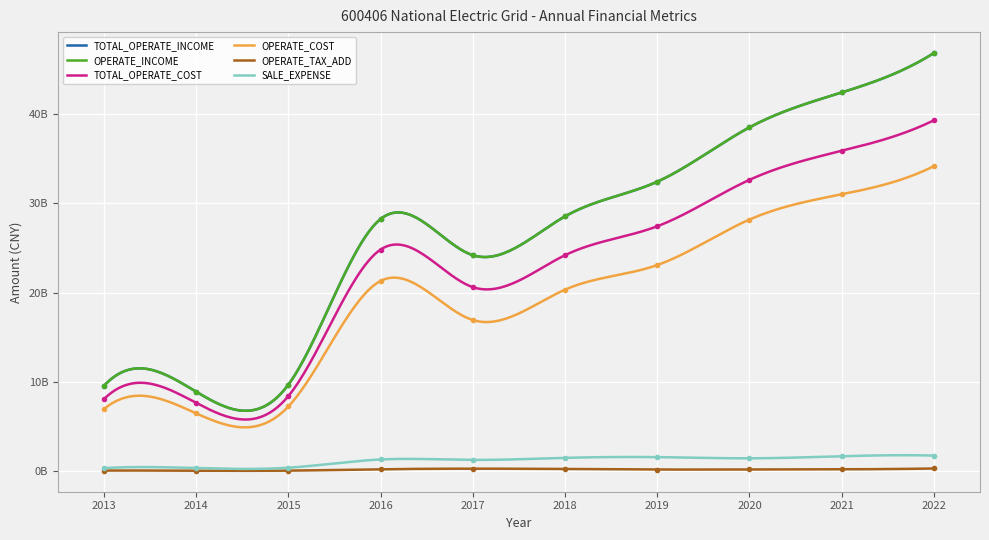

What is the difference between the second highest and minimum values in the TOTAL_OPERATE_INCOME series?

33504005516.9